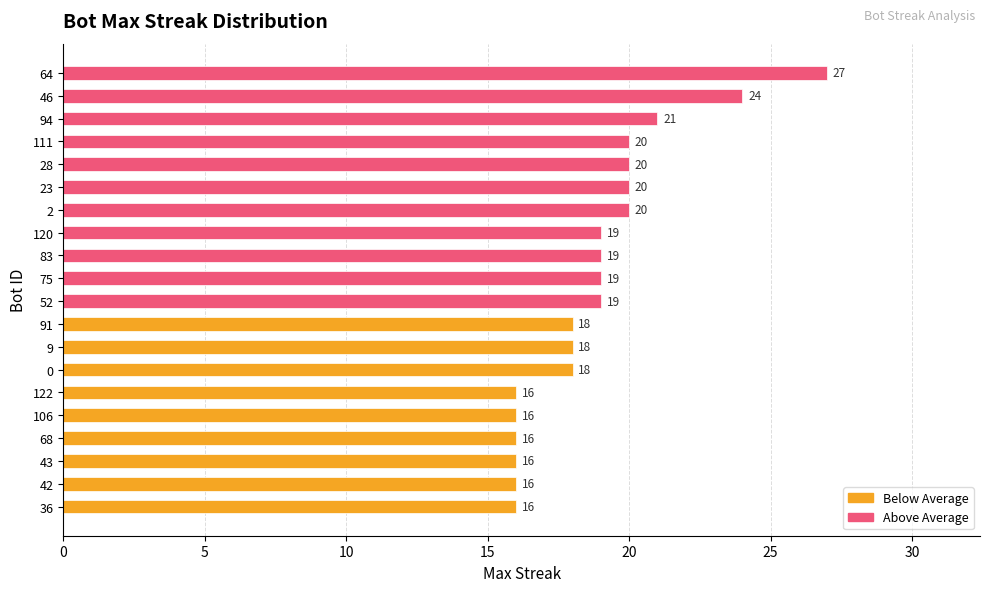

The chart shows a value of 9 at 106. True or false?

False